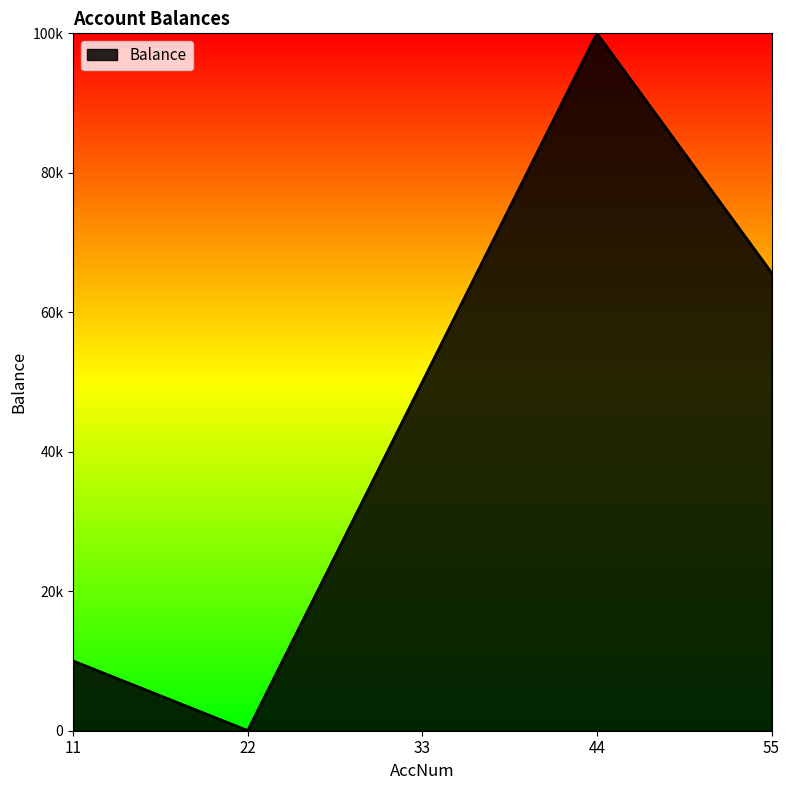

Where is the first local maximum?

44